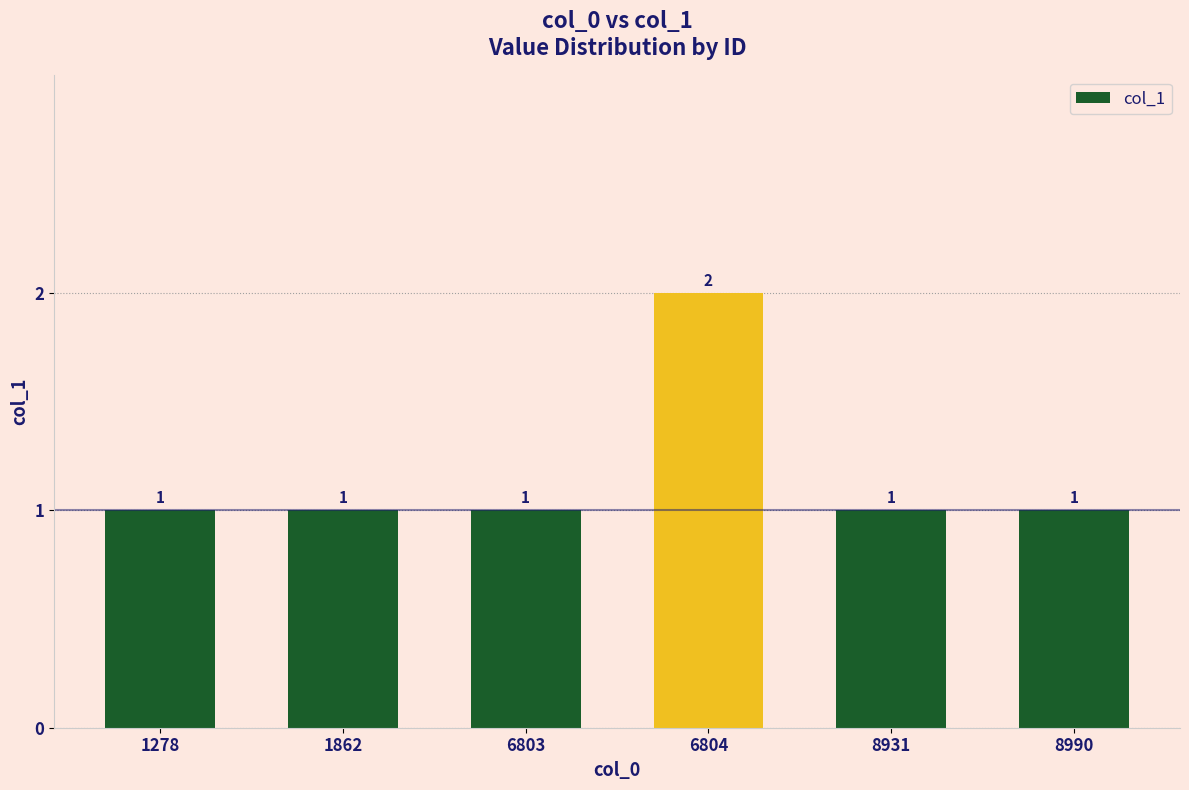

Reading right to left, list all the values displayed in this chart.

8990=1	8931=1	6804=2	6803=1	1862=1	1278=1